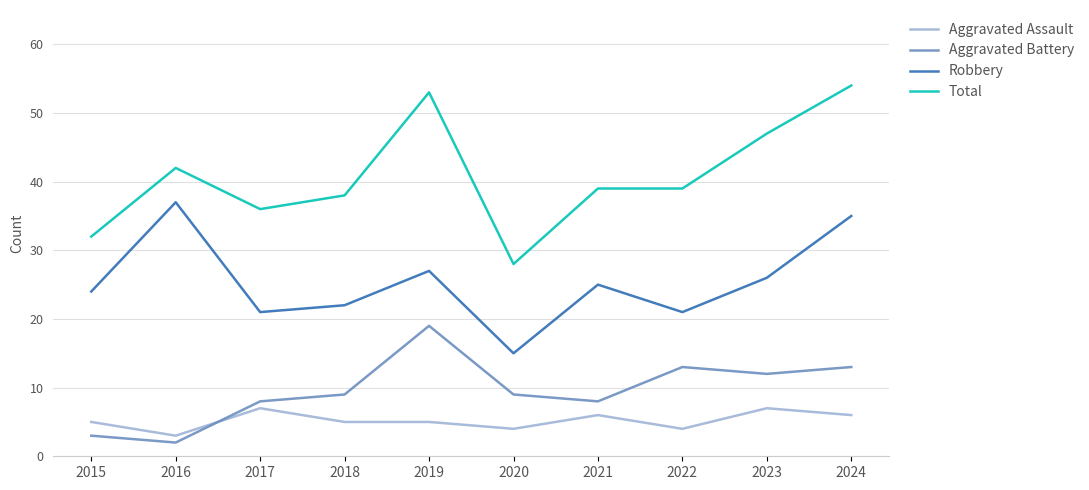

True or false: Aggravated Battery and Aggravated Assault cross at least once.

True